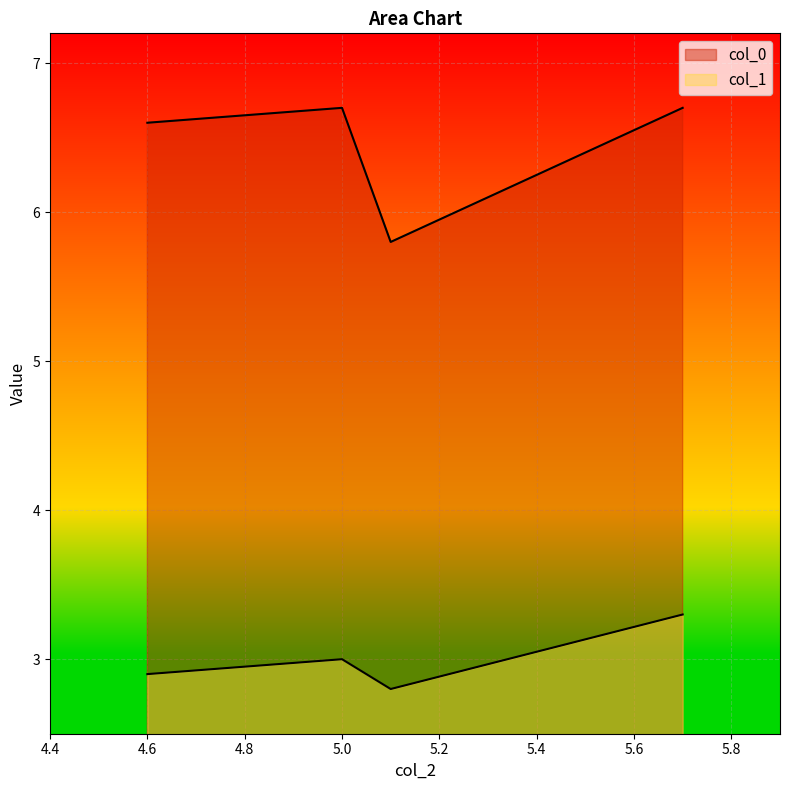

Reading left to right, list all the values displayed in this chart.

col_1: 2.9	3.0	2.8	3.3
col_0: 6.6	6.7	5.8	6.7